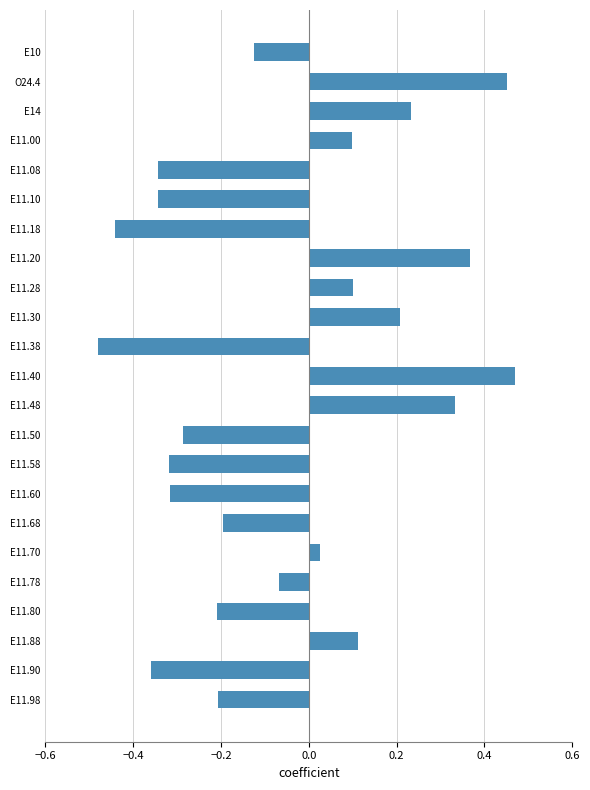

What is the sum of all values?

-1.3